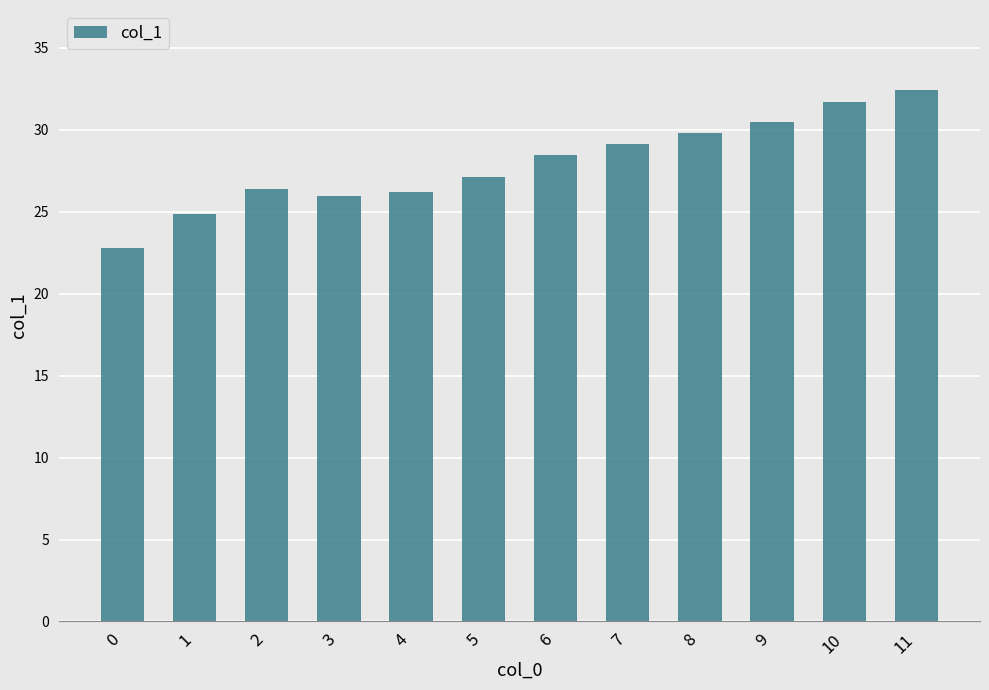

Where does the data first go above 28?

6